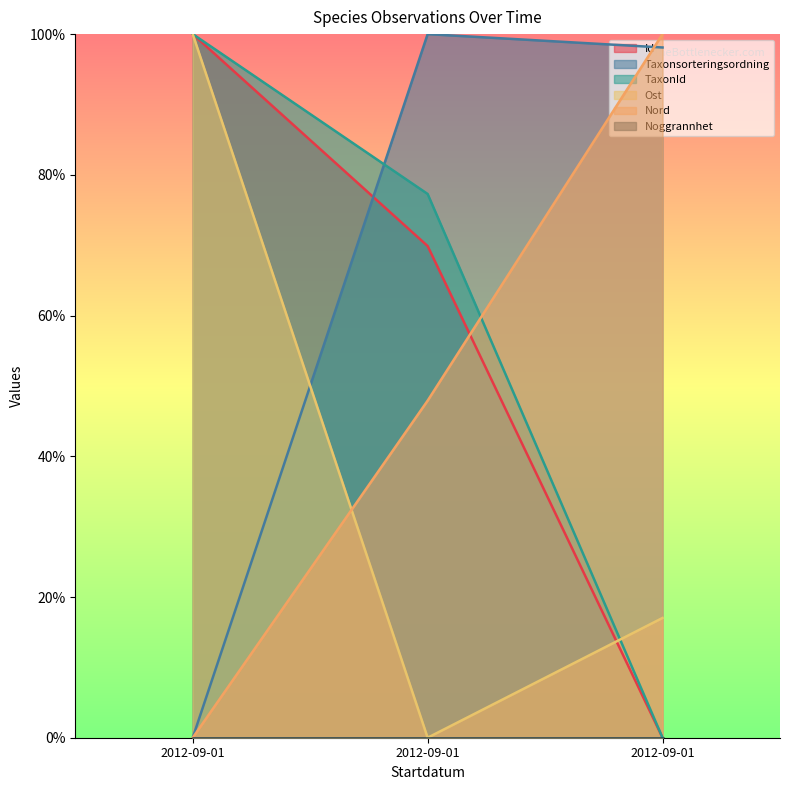

Is the value of Taxonsorteringsordning at 2012-09-01 greater than the value of Nord at 2012-09-01?

No